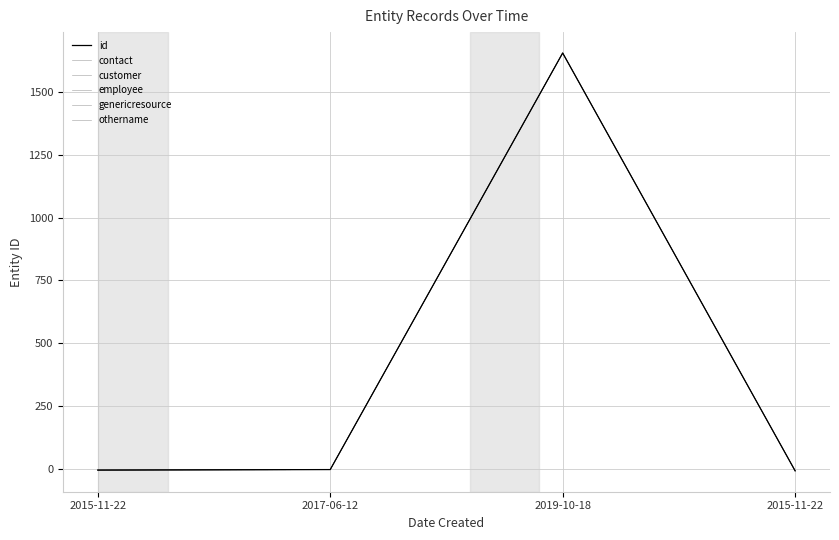

How many values in customer are below zero?

3